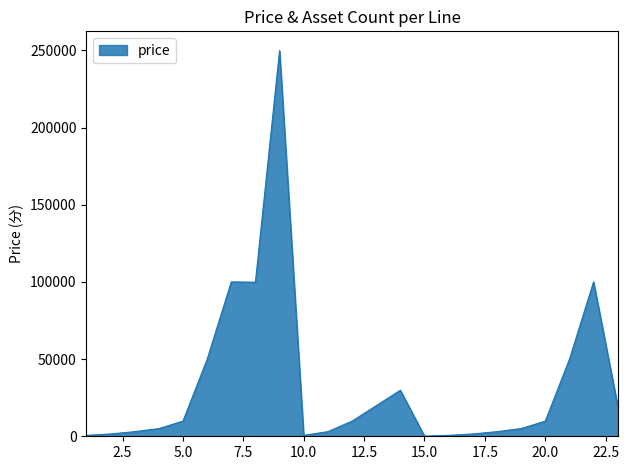

What is the greatest value displayed?

249800